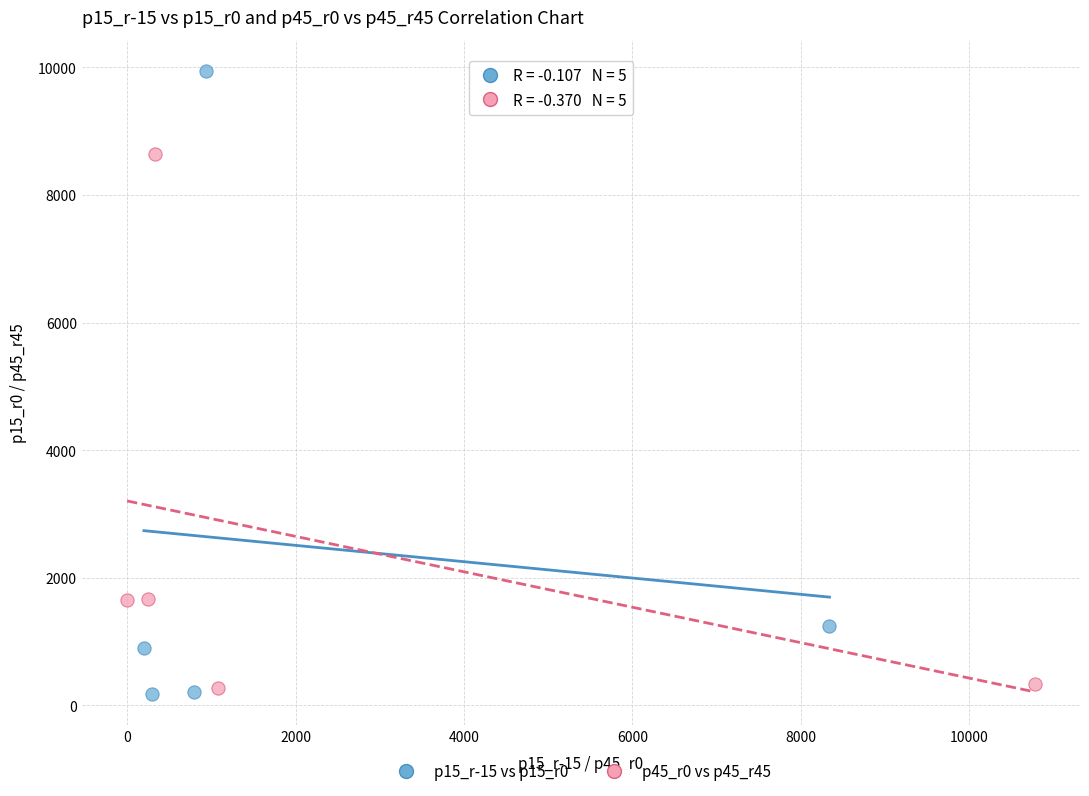

What are all the series names shown in the legend?

p15_r-15 vs p15_r0, p45_r0 vs p45_r45